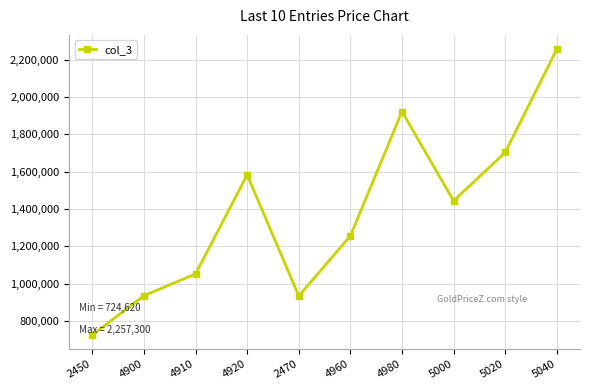

What is the label of the 2nd point from the right?

5020